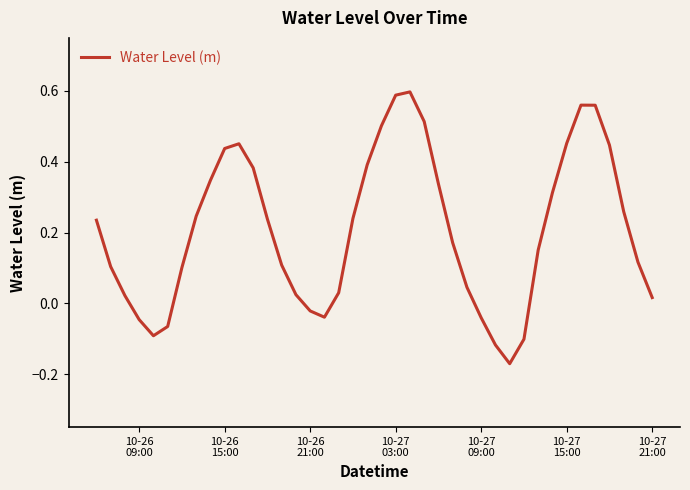

What is the difference between the maximum and minimum values?

0.8